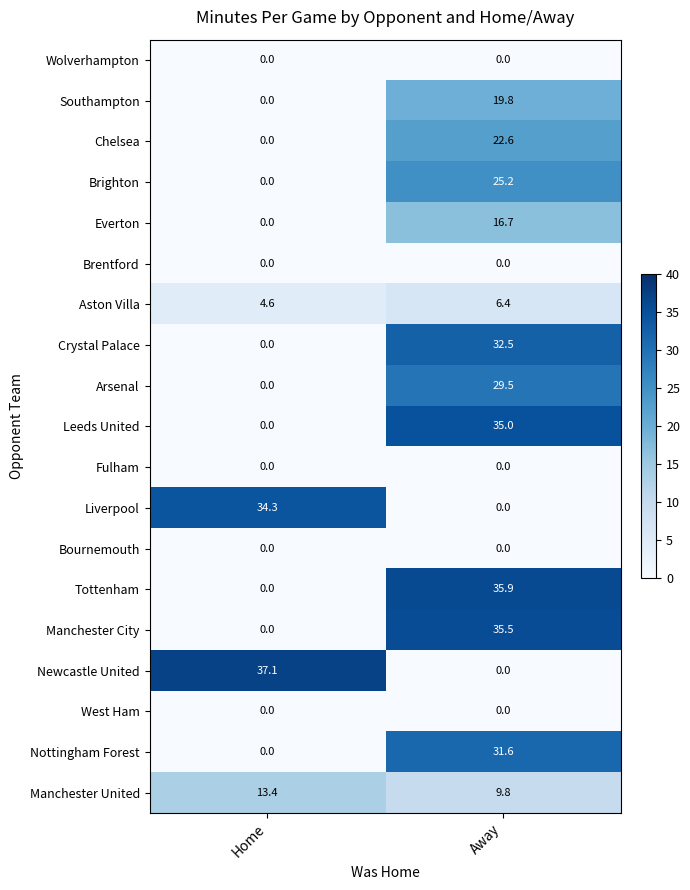

List the labels in order of Manchester City value, largest first.

Away, Home